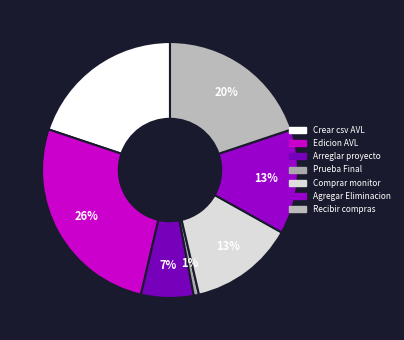

How many slices are in this pie chart?

7